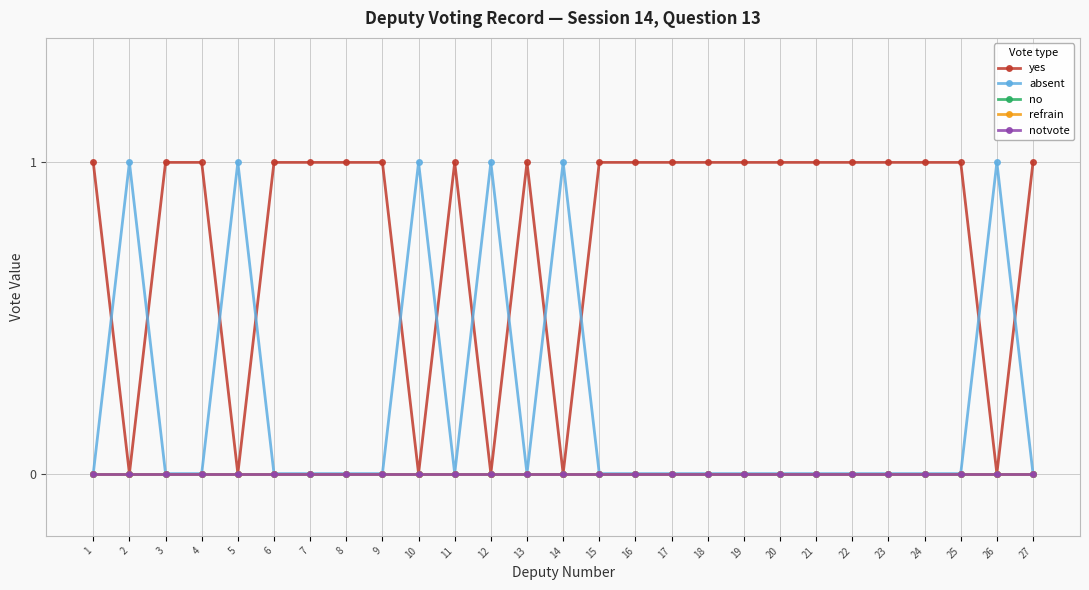

Does the chart have visible grid lines?

Yes